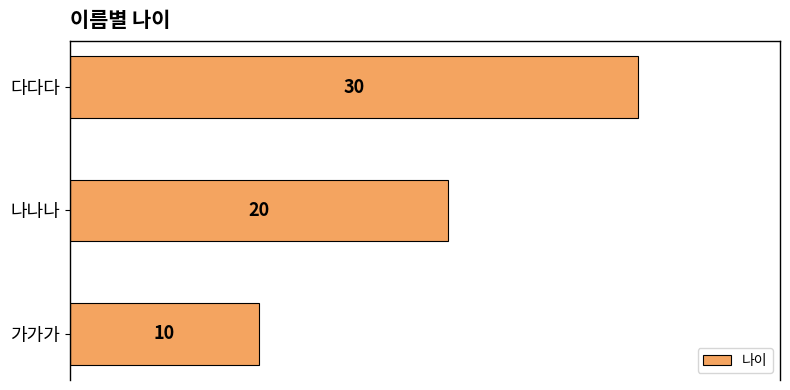

How many distinct data groups are displayed?

1